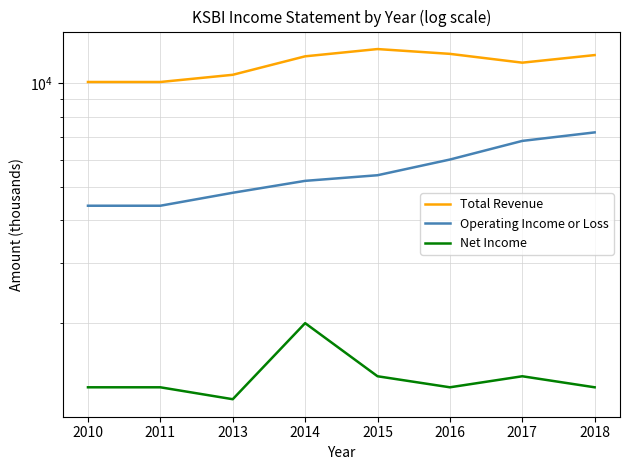

What is the spread (max minus min) of values at 2015?

11200